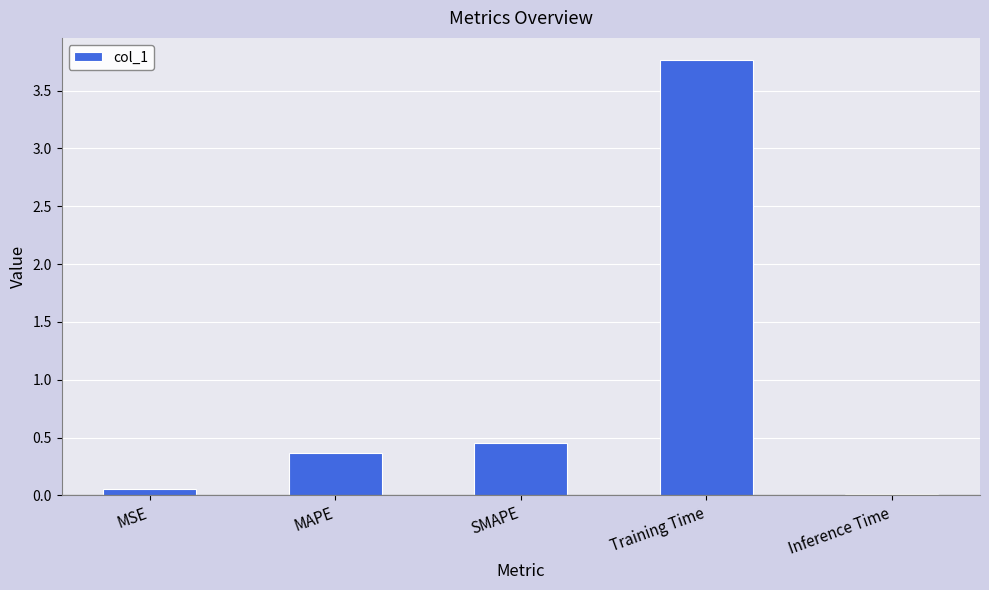

What value does the data have at MAPE?

0.4